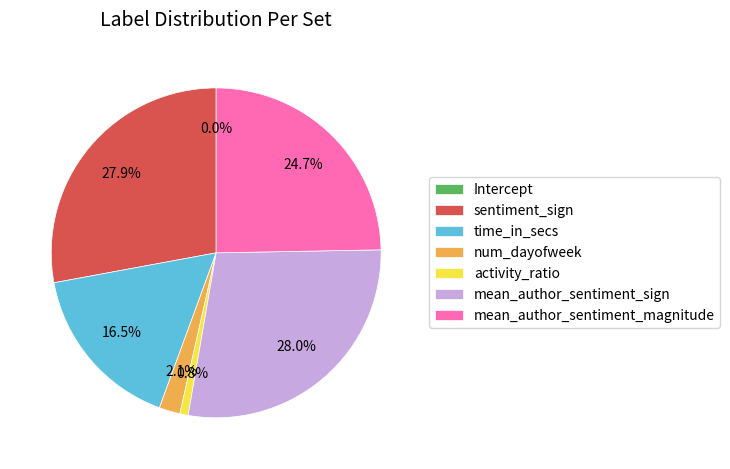

Is there a majority slice in this chart?

No